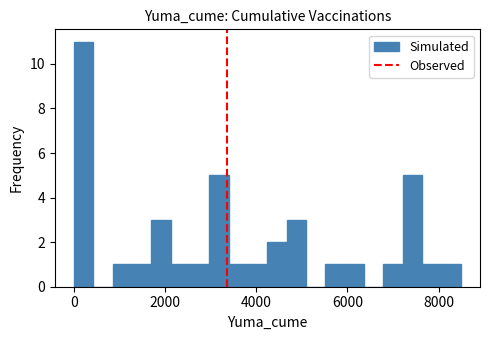

Read against the x-axis, roughly where is the centre of the tallest bar?

200